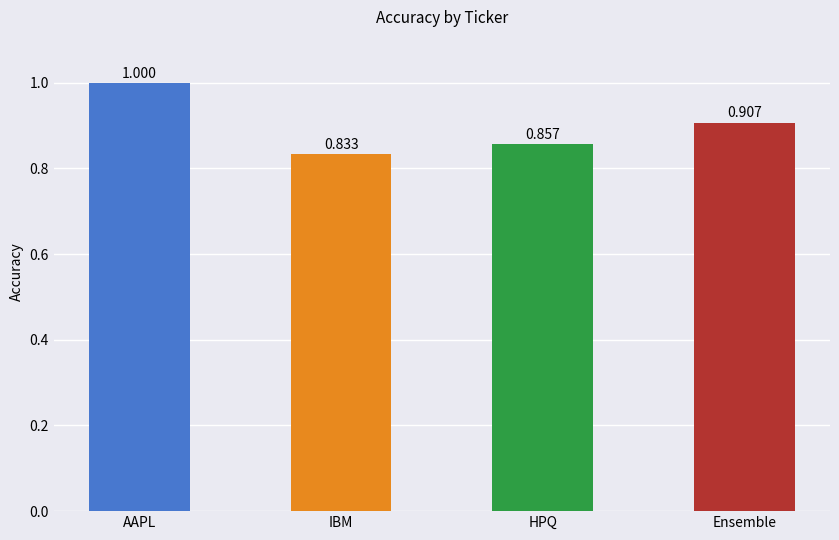

List the labels in order of value, smallest first.

IBM, HPQ, Ensemble, AAPL